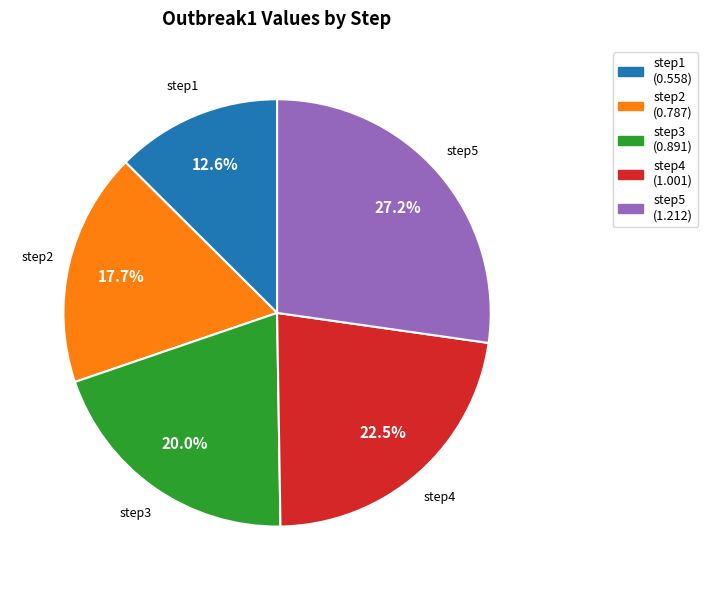

Which has a higher value, step5 (1.212) or step2 (0.787)?

step5 (1.212)